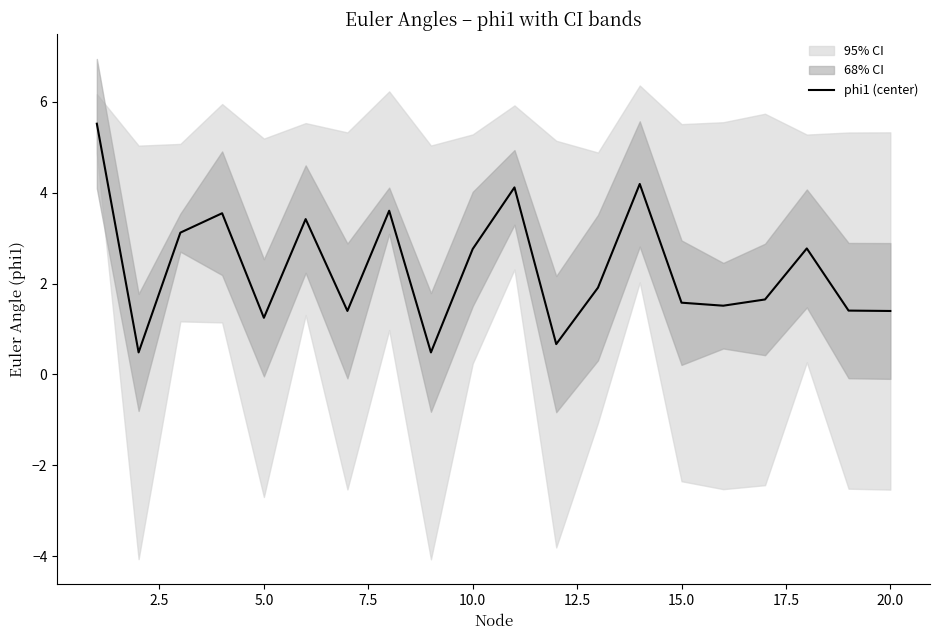

The value of phi1 (center) at 10.0 is 0.9. True or false?

False